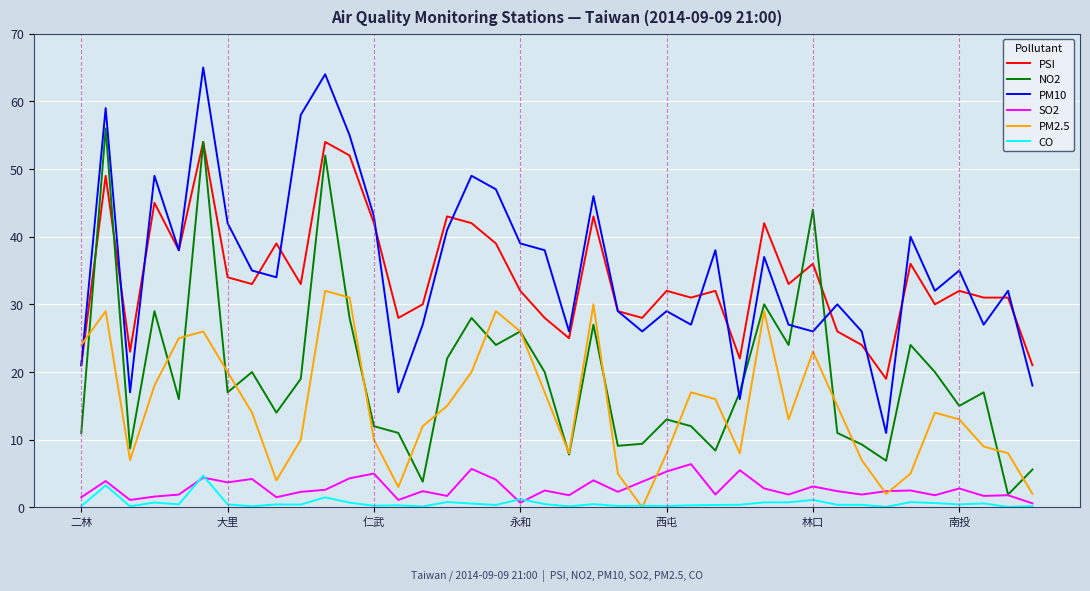

Which series ends up on top after the final intersection of NO2 and PM10?

PM10